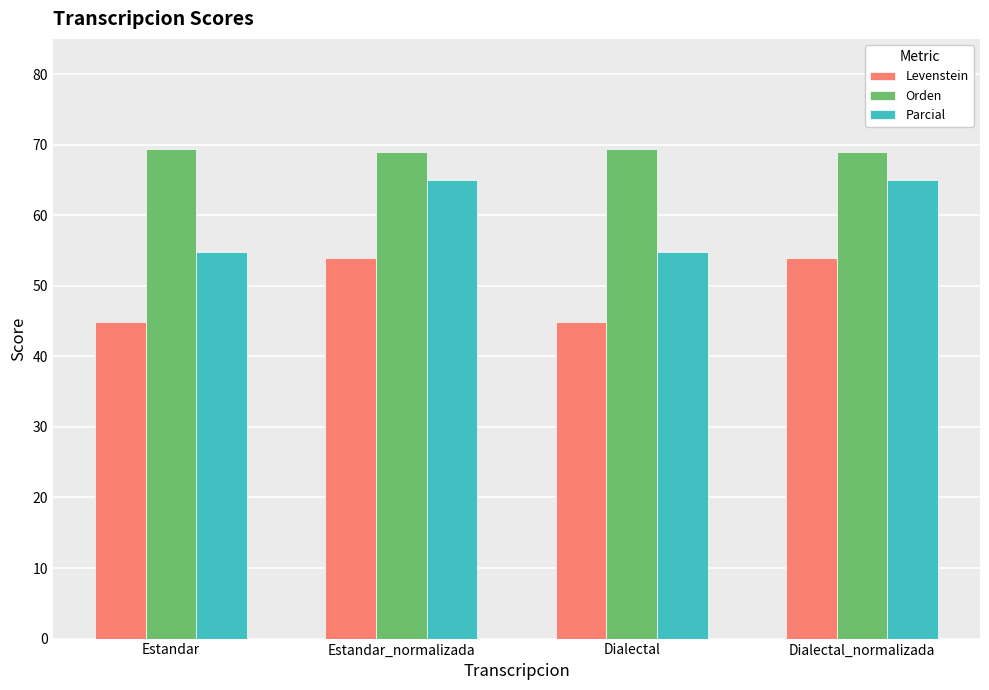

At which label does Levenstein first exceed 53?

Estandar_normalizada